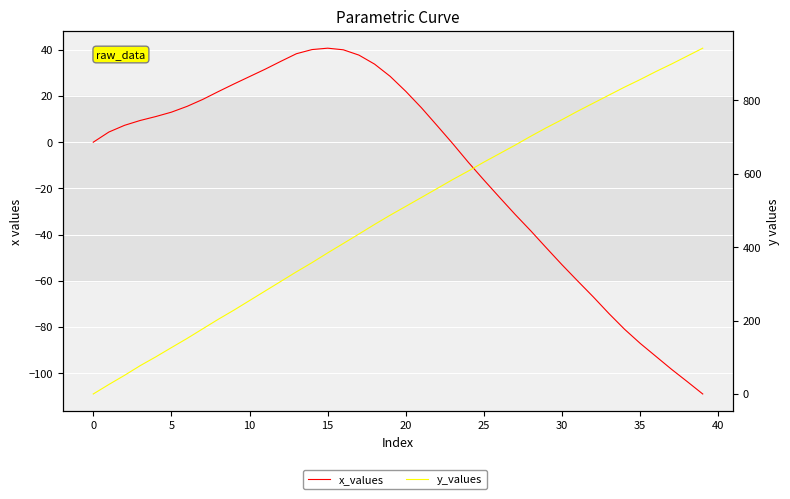

What is the difference between the maximum and minimum values in the y_values series?

942.1